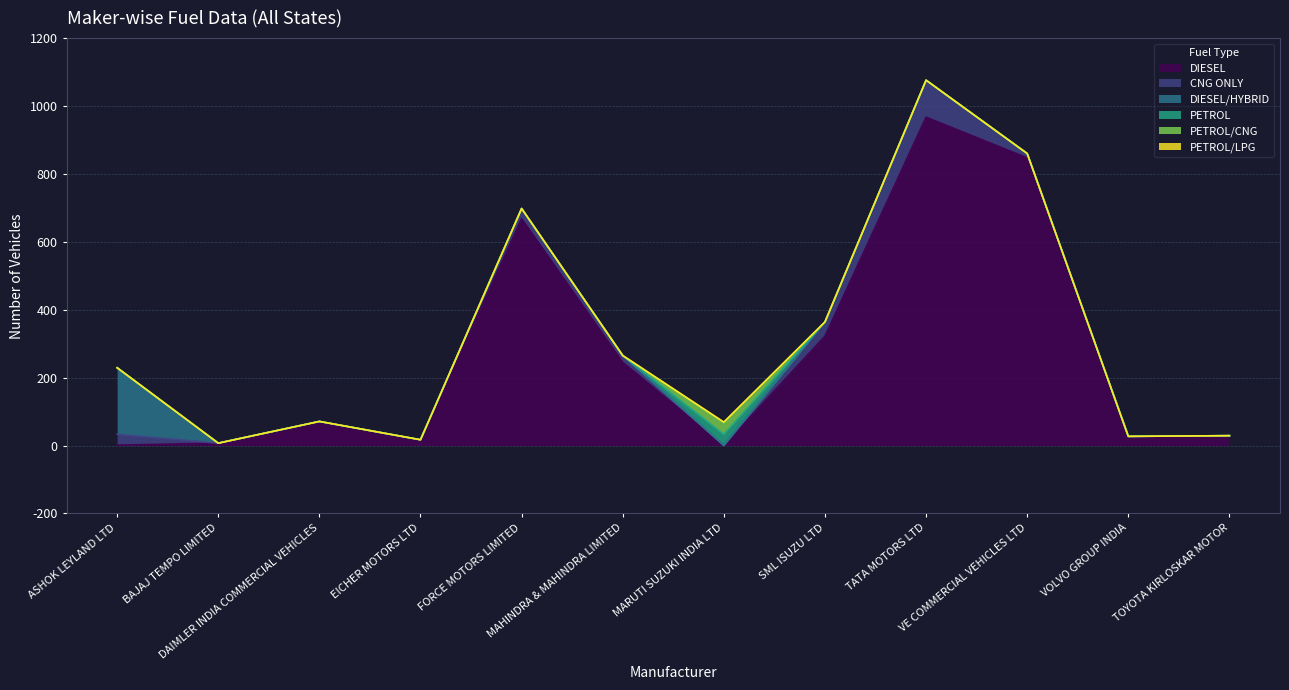

Which series changed the most between FORCE MOTORS LIMITED and MAHINDRA & MAHINDRA LIMITED?

DIESEL